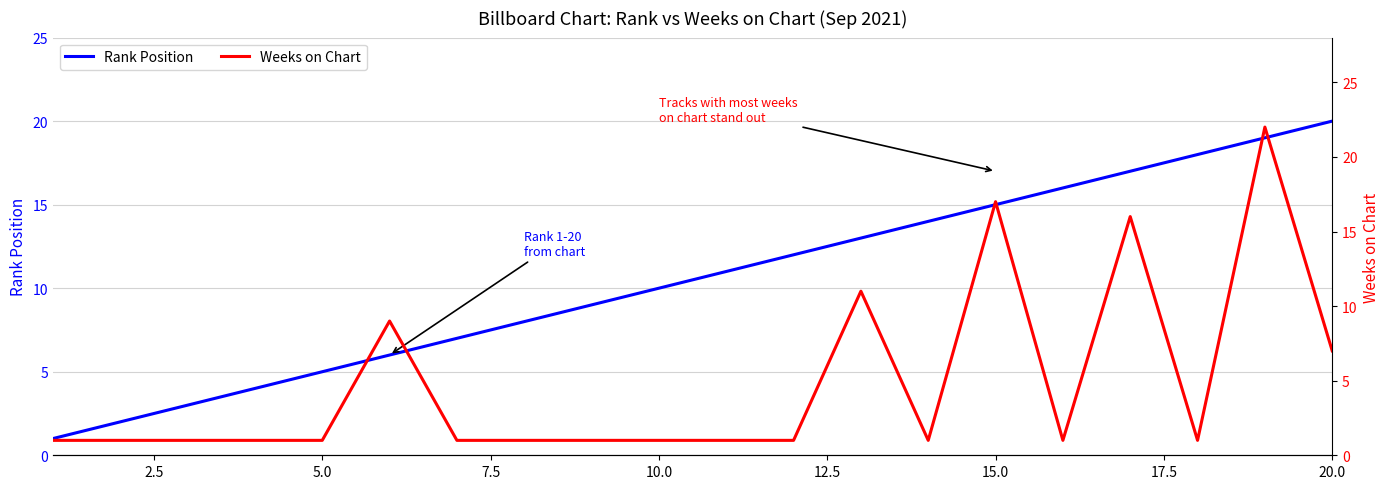

How many lines are shown in the chart?

2